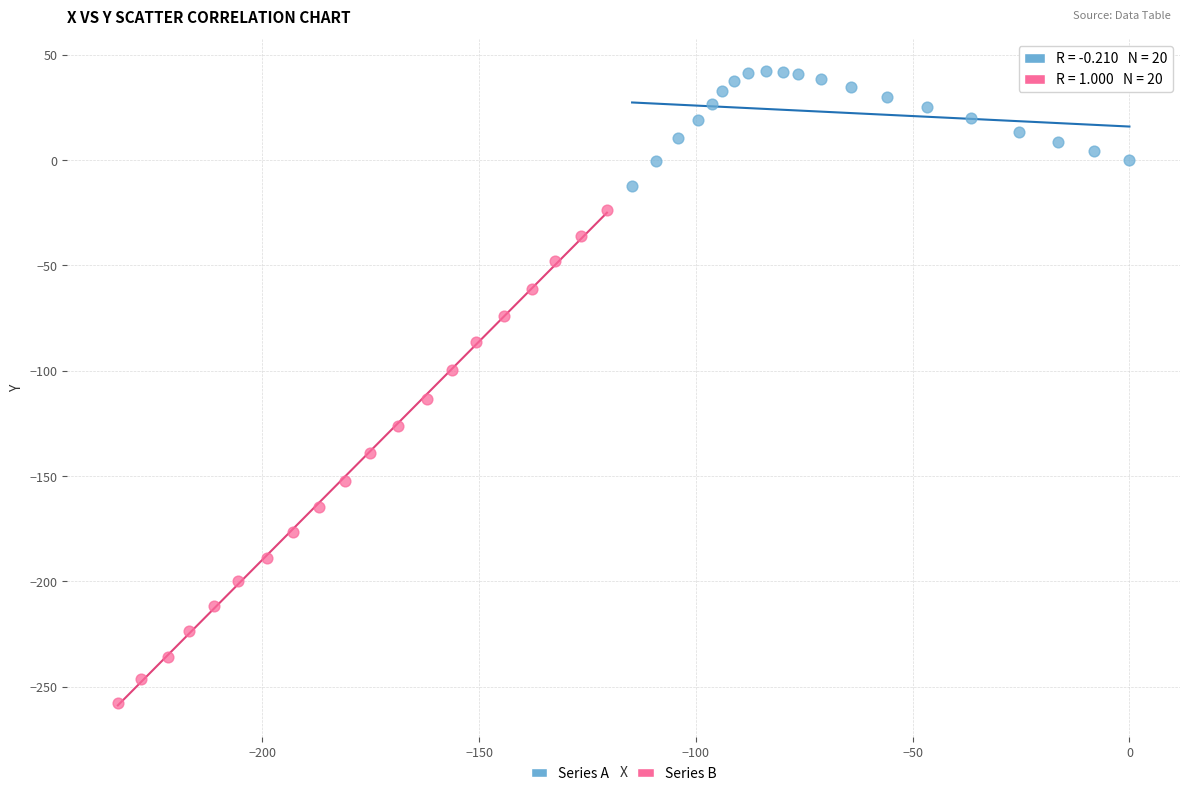

Which series has the widest spread of Y values?

Series B